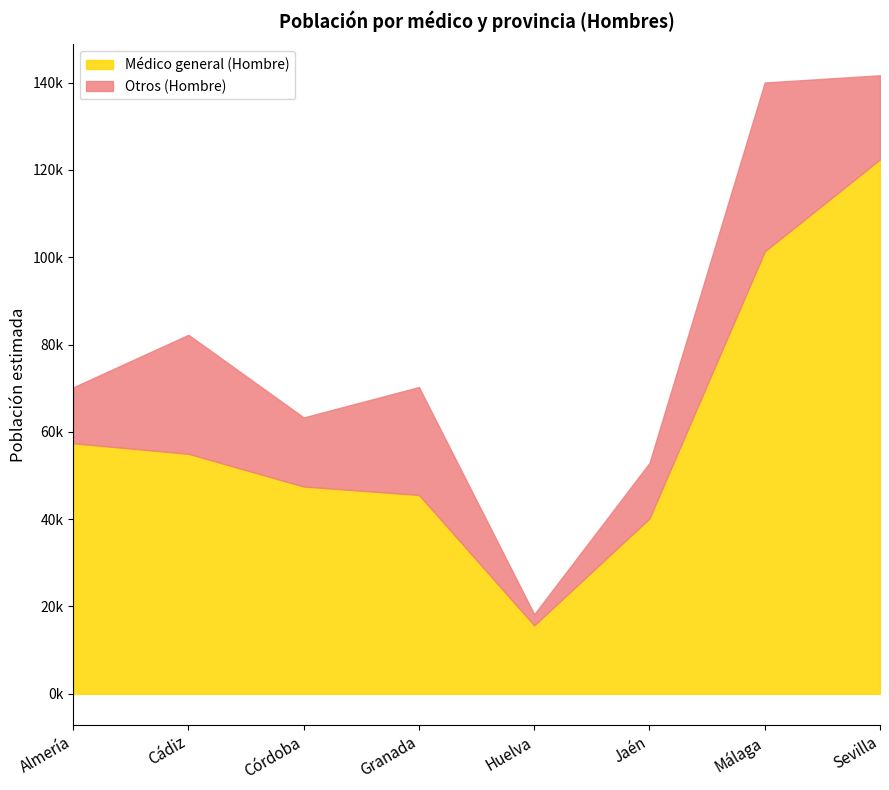

True or false: Otros (Hombre) has a value of 10746 at Cádiz.

False